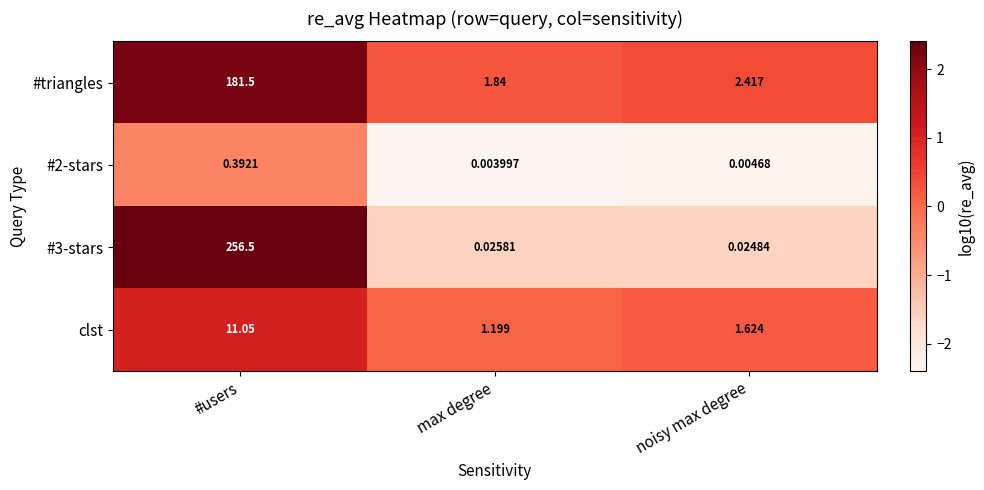

Between max degree and noisy max degree, which series saw the biggest shift?

#triangles